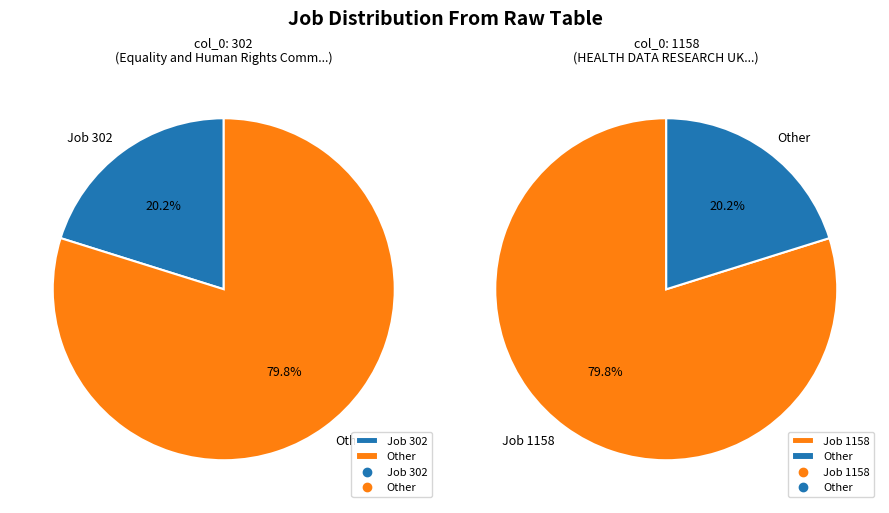

Rank the categories by value from highest to lowest.

1158, 302